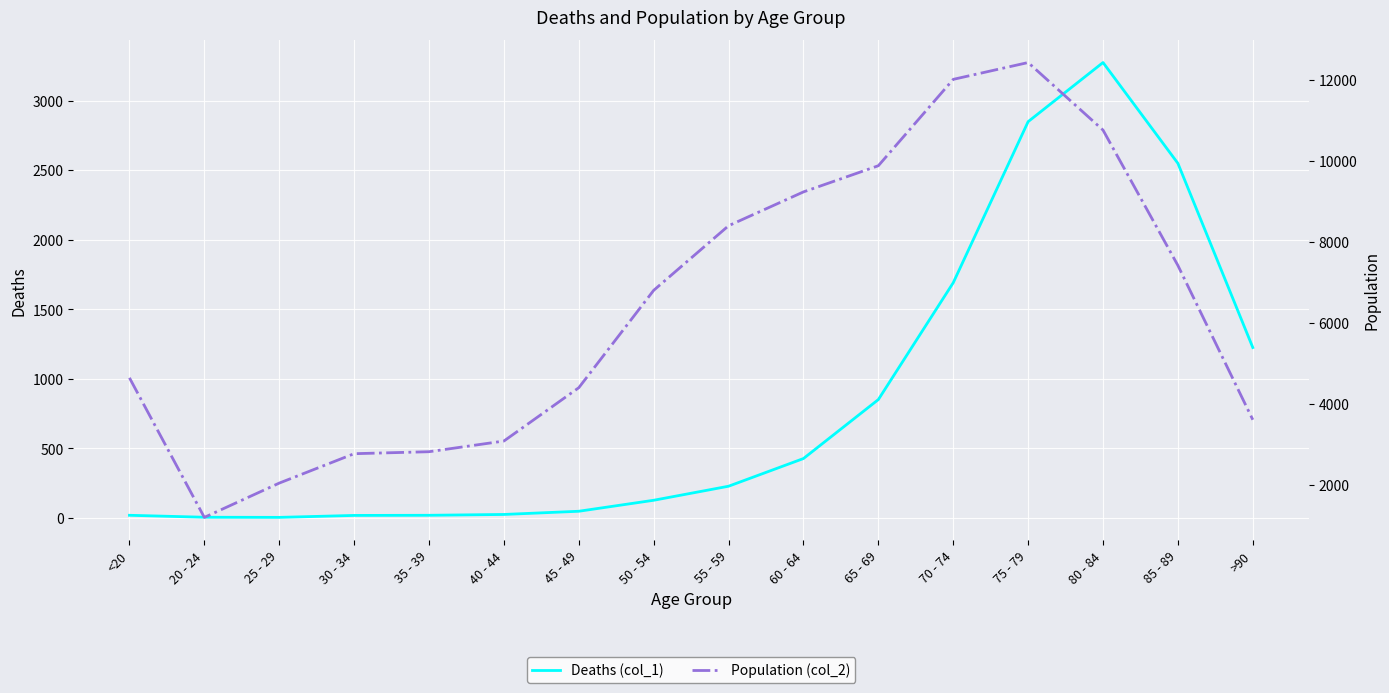

What is the highest value of the Deaths (col_1) series?

3273